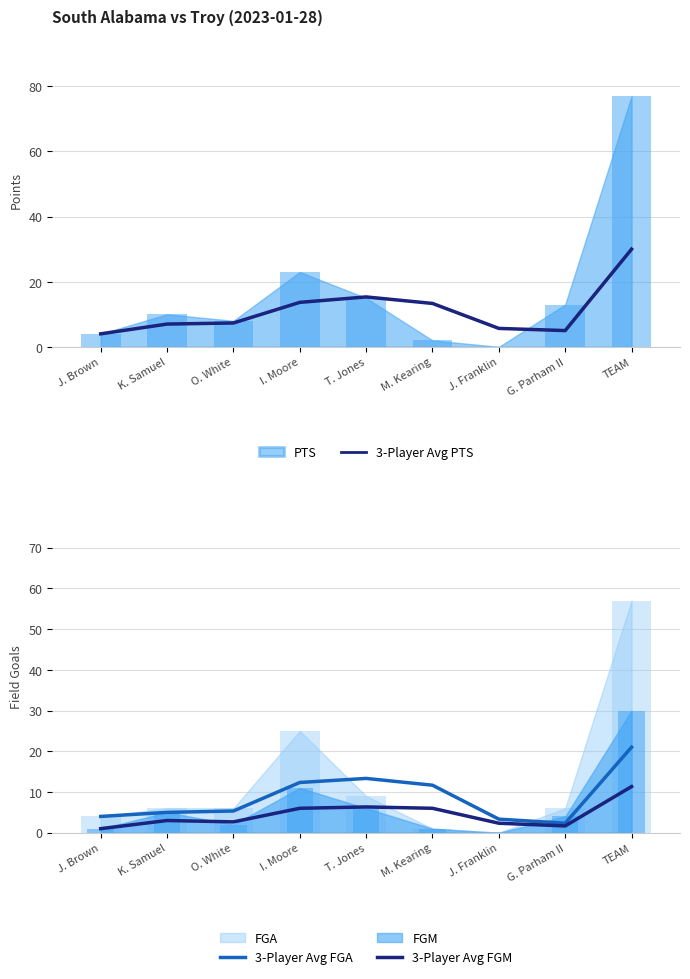

The 3-Player Avg FGA series shows 15.4 at M. Kearing. True or false?

False